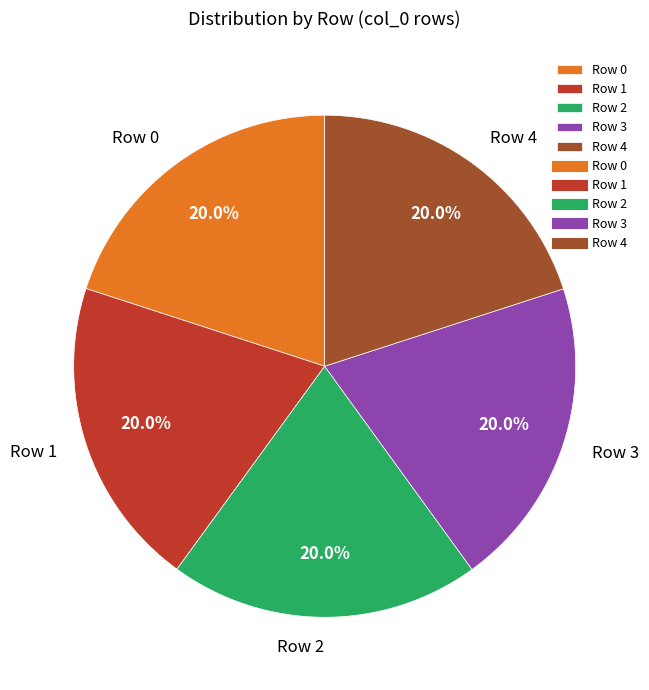

Does any single category account for the majority?

No